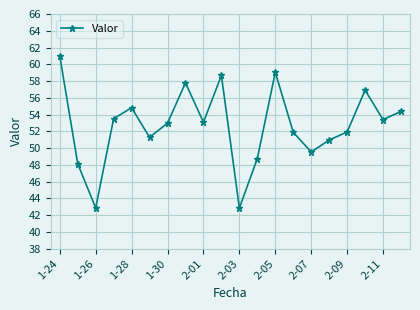

What is the smallest value displayed?

42.9